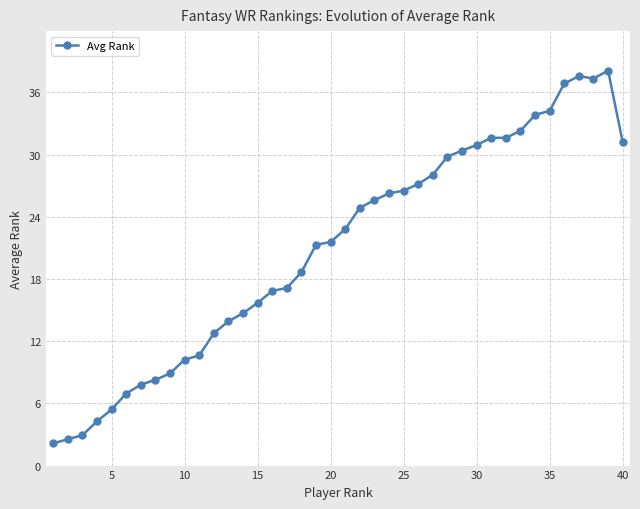

How many data points are above 22?

20